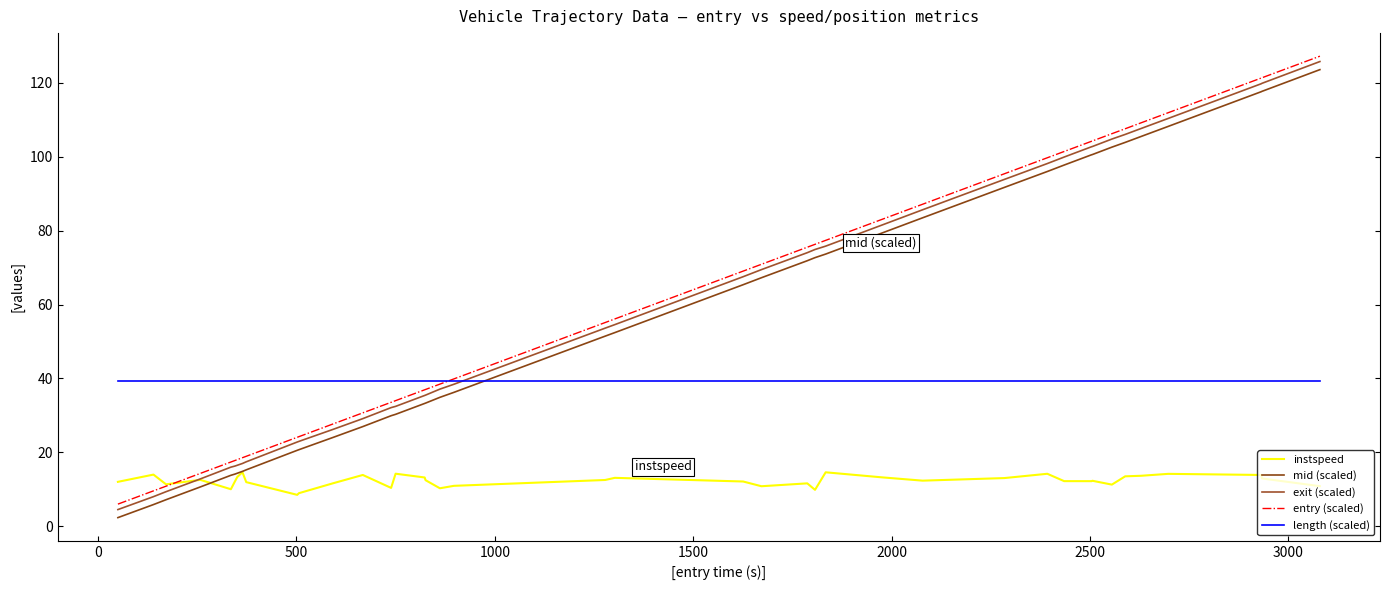

Reading left to right, extract all data points from this chart.

instspeed: 12.0	14.0	11.4	12.6	10.0	12.2	13.3	14.7	12.0	8.5	9.0	11.6	13.9	10.4	14.2	13.2	12.5	10.3	11.0	12.5	13.1	12.1	10.8	11.6	9.9	14.6	13.3	12.4	13.1	14.2	12.2	12.2	12.3	11.3	13.5	13.7	14.2	13.9	12.9	10.9
mid (scaled): 2.4	5.9	7.2	10.7	13.8	14.1	14.4	14.9	15.3	20.6	20.7	24.0	27.0	29.9	30.3	33.2	33.3	34.9	36.2	51.4	52.4	65.4	67.2	71.8	72.7	73.6	79.3	83.5	91.7	96.0	97.7	100.5	100.6	102.6	103.9	105.5	108.2	117.6	117.7	123.5
exit (scaled): 4.5	8.0	9.4	12.8	16.0	16.3	16.5	17.0	17.5	22.8	23.0	26.2	29.1	32.1	32.4	35.4	35.5	37.1	38.4	53.6	54.6	67.5	69.4	74.0	74.9	75.8	81.4	85.6	93.8	98.1	99.9	102.7	102.7	104.8	106.0	107.6	110.3	119.7	119.8	125.7
entry (scaled): 6.0	9.6	10.9	14.3	17.4	17.8	18.0	18.6	19.0	24.1	24.3	27.7	30.7	33.5	34.0	36.9	37.0	38.5	39.9	55.1	56.1	69.0	70.9	75.5	76.3	77.4	83.0	87.1	95.4	99.7	101.4	104.2	104.2	106.2	107.5	109.1	111.9	121.3	121.3	127.2
length (scaled): 39.2	39.2	39.2	39.2	39.2	39.2	39.2	39.2	39.2	39.2	39.2	39.2	39.2	39.2	39.2	39.2	39.2	39.2	39.2	39.2	39.2	39.2	39.2	39.2	39.2	39.2	39.2	39.2	39.2	39.2	39.2	39.2	39.2	39.2	39.2	39.2	39.2	39.2	39.2	39.2